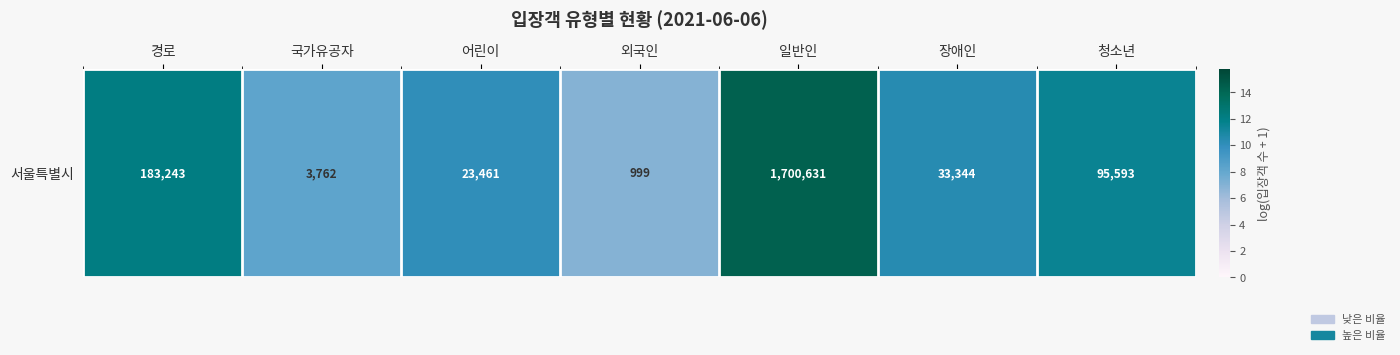

Reading left to right, list all the values displayed in this chart.

12.1	8.2	10.1	6.9	14.3	10.4	11.5